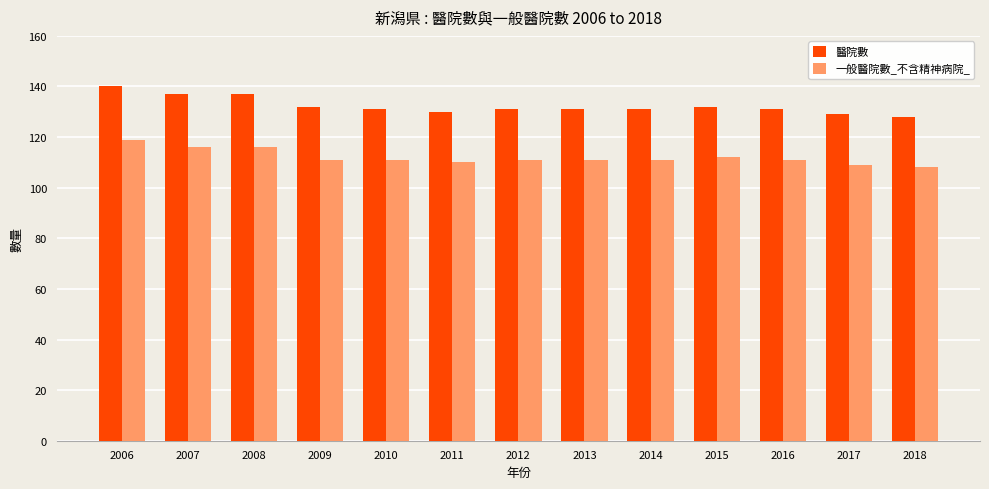

At how many categories does at least one series exceed 123?

13